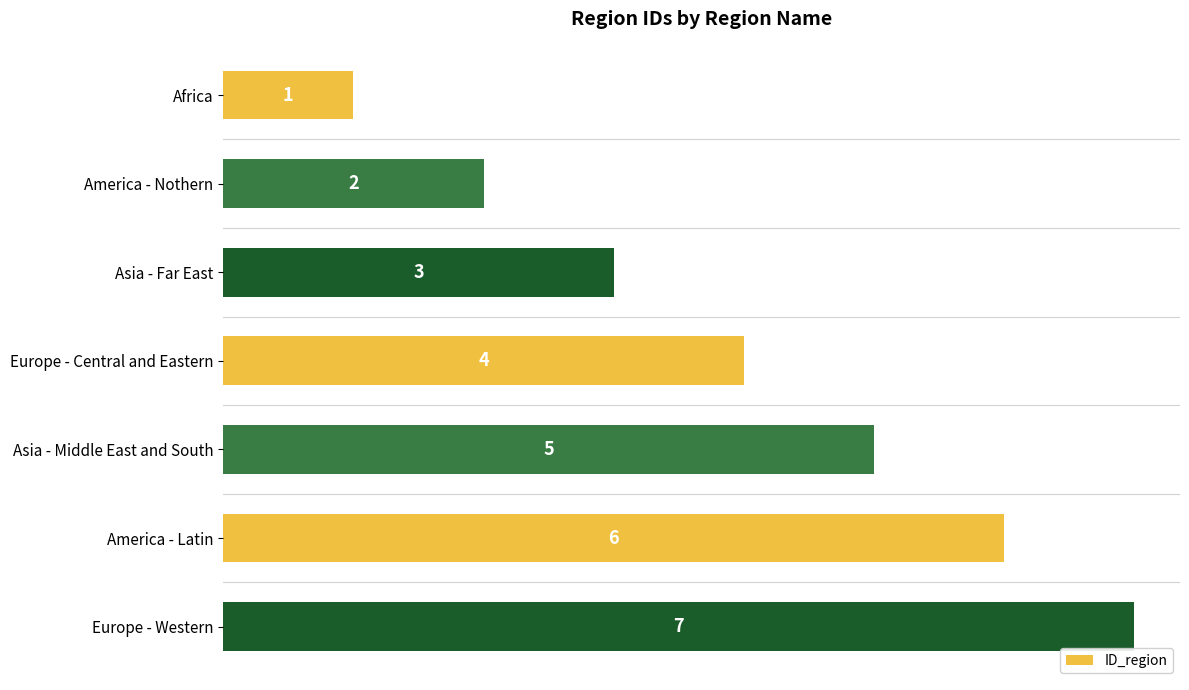

What is the average value?

4